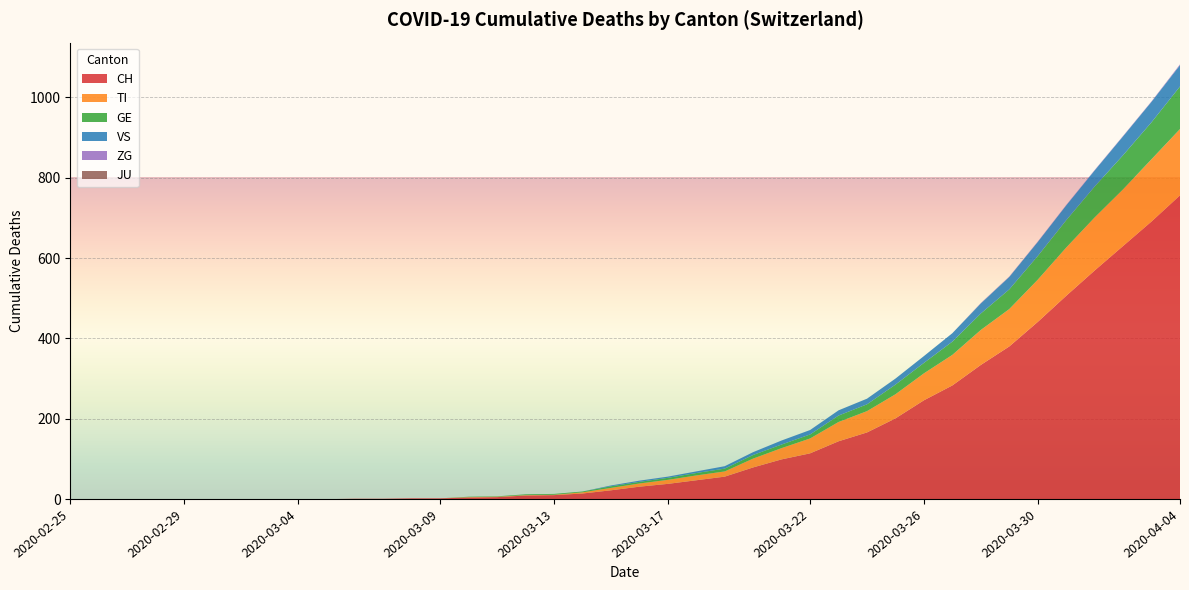

Reading right to left, what are all the values shown in this chart?

CH: 756	691	630	569	506	441	380	334	283	246	201	166	144	114	99	79	56	47	38	31	22	14	10	9	5	4	2	2	1	1	0	0	0	0	0	0	0	0	0	0
TI: 165	155	141	132	120	105	93	87	76	67	60	53	48	37	28	22	13	12	10	8	6	3	1	1	1	1	0	0	0	0	0	0	0	0	0	0	0	0	0	0
GE: 106	92	85	77	68	59	49	41	33	26	24	17	16	10	9	9	7	6	5	4	4	2	2	2	1	1	0	0	0	0	0	0	0	0	0	0	0	0	0	0
VS: 53	51	47	40	37	35	31	25	21	17	15	14	13	11	10	7	6	4	3	3	2	0	0	0	0	0	0	0	0	0	0	0	0	0	0	0	0	0	0	0
ZG: 2	1	1	1	1	1	1	1	0	0	0	0	0	0	0	0	0	0	0	0	0	0	0	0	0	0	0	0	0	0	0	0	0	0	0	0	0	0	0	0
JU: 0	0	0	0	0	0	0	0	0	0	0	0	0	0	0	0	0	0	0	0	0	0	0	0	0	0	0	0	0	0	0	0	0	0	0	0	0	0	0	0